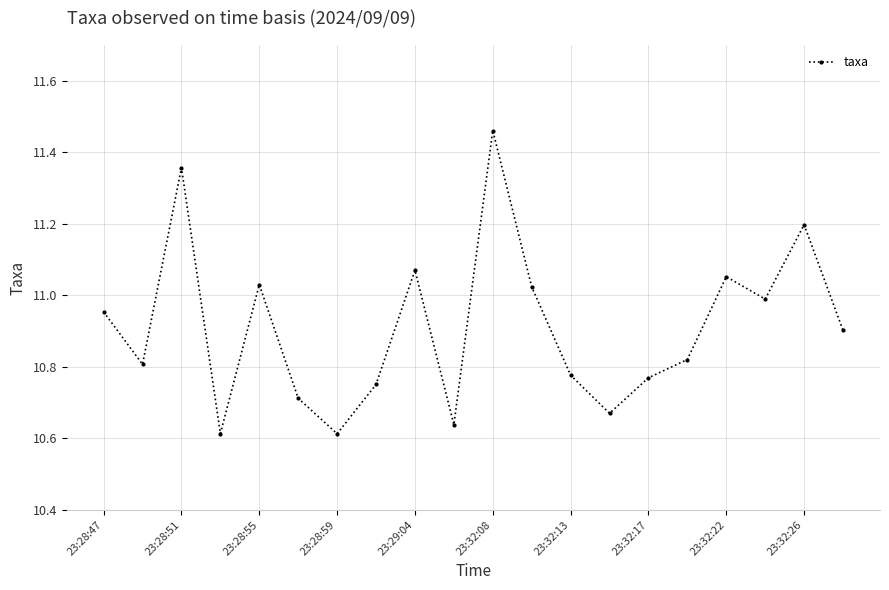

True or false: there are more than 1 points higher than both neighbors.

True